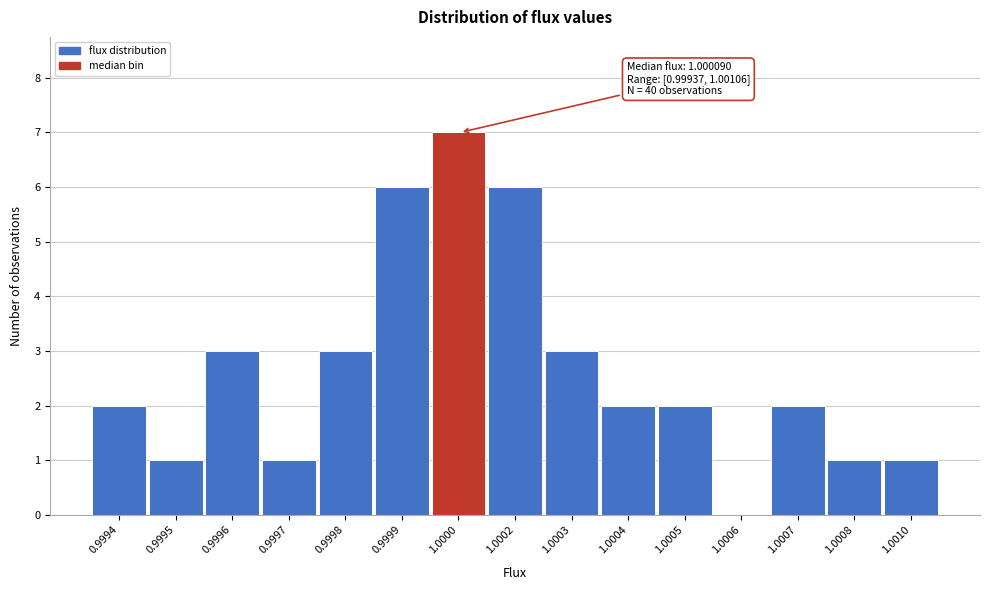

Reading left to right, list all the values displayed in this chart.

0.9994=2	0.9995=1	0.9996=3	0.9997=1	0.9998=3	0.9999=6	1.0000=7	1.0002=6	1.0003=3	1.0004=2	1.0005=2	1.0006=0	1.0007=2	1.0008=1	1.0010=1